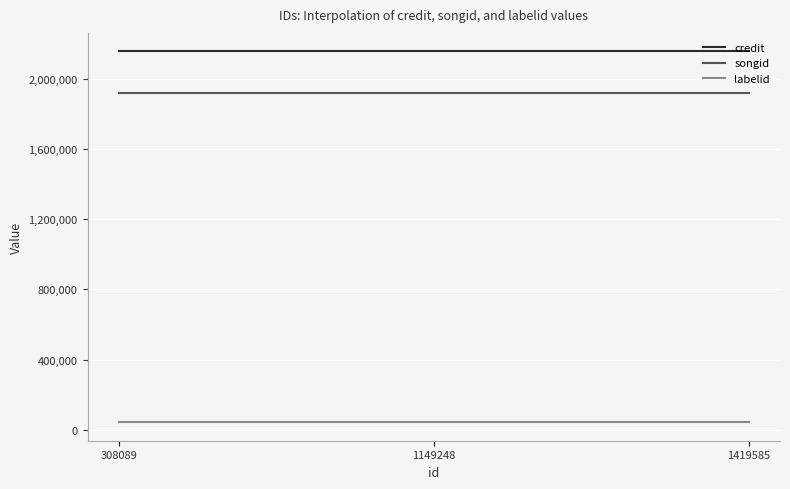

Which series has the largest total across all categories?

credit